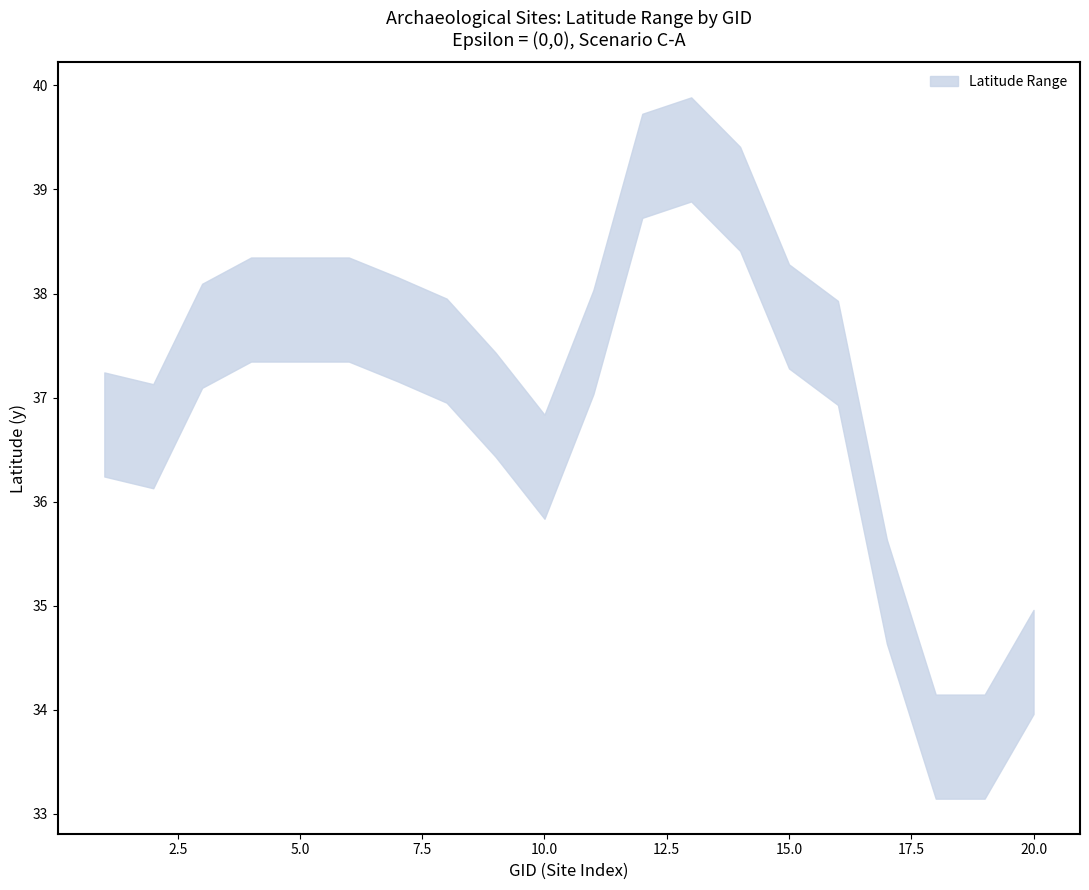

Rank the series by their average value, from lowest to highest.

y_lower, y_upper